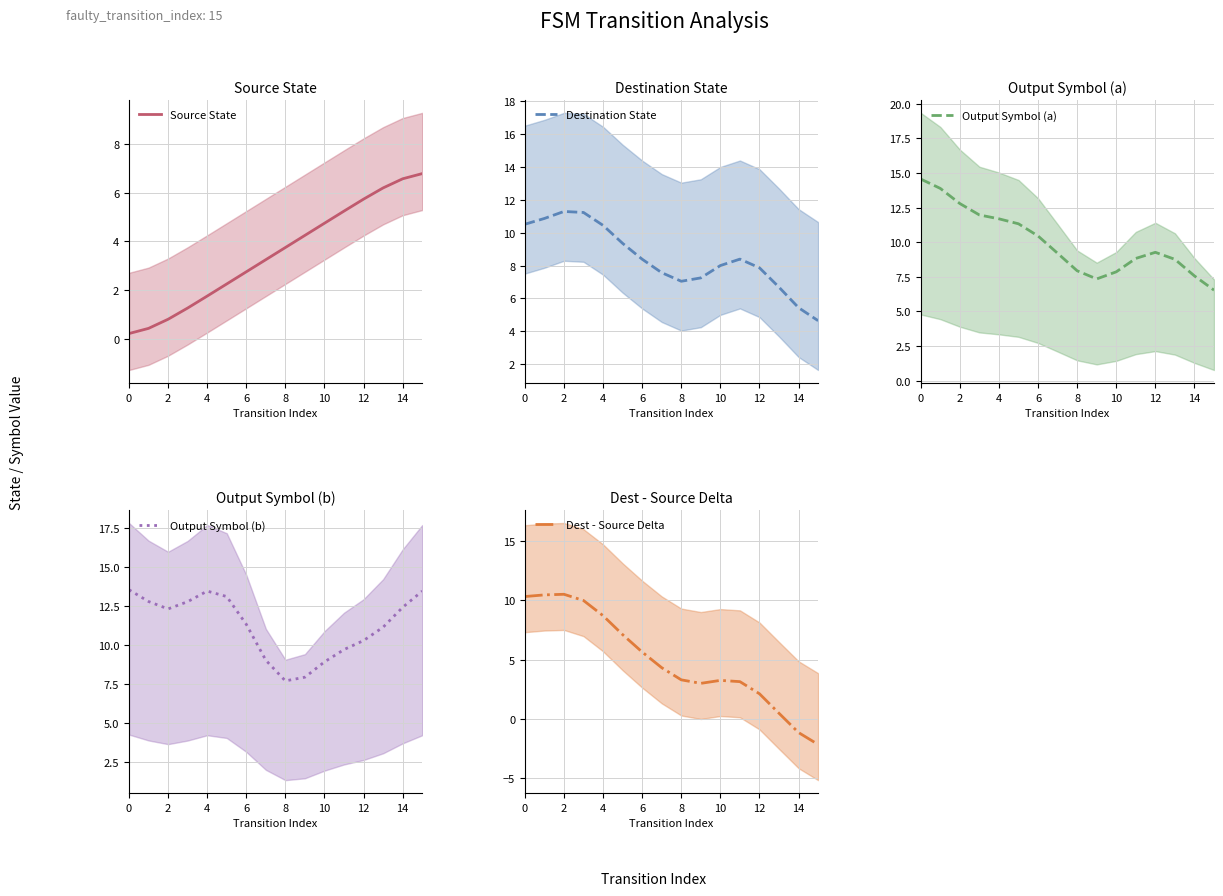

True or false: Output Symbol (a) has a value of 8.8 at 13.

True